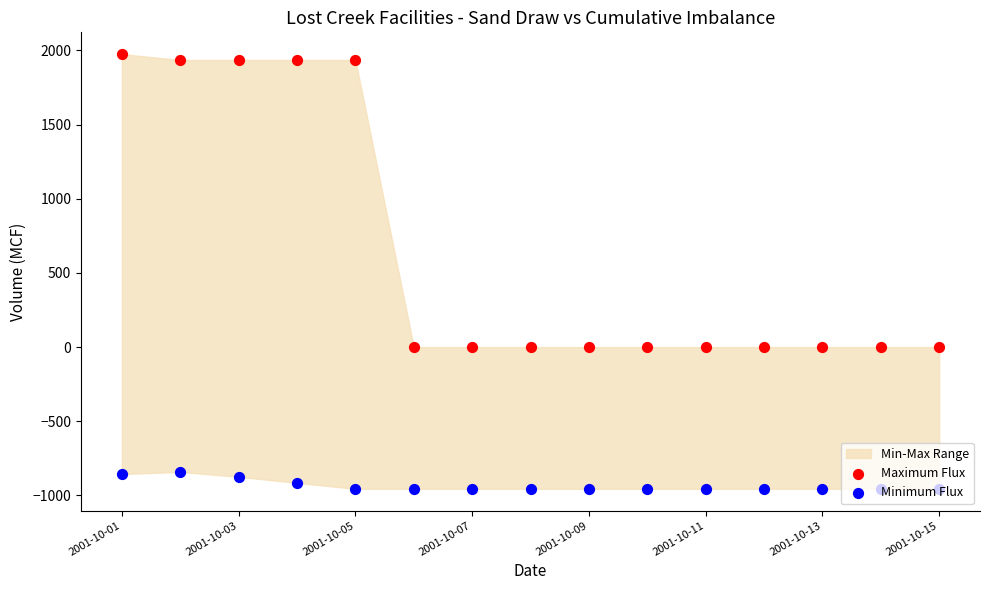

Which series contains the lowest Y value?

Minimum Flux